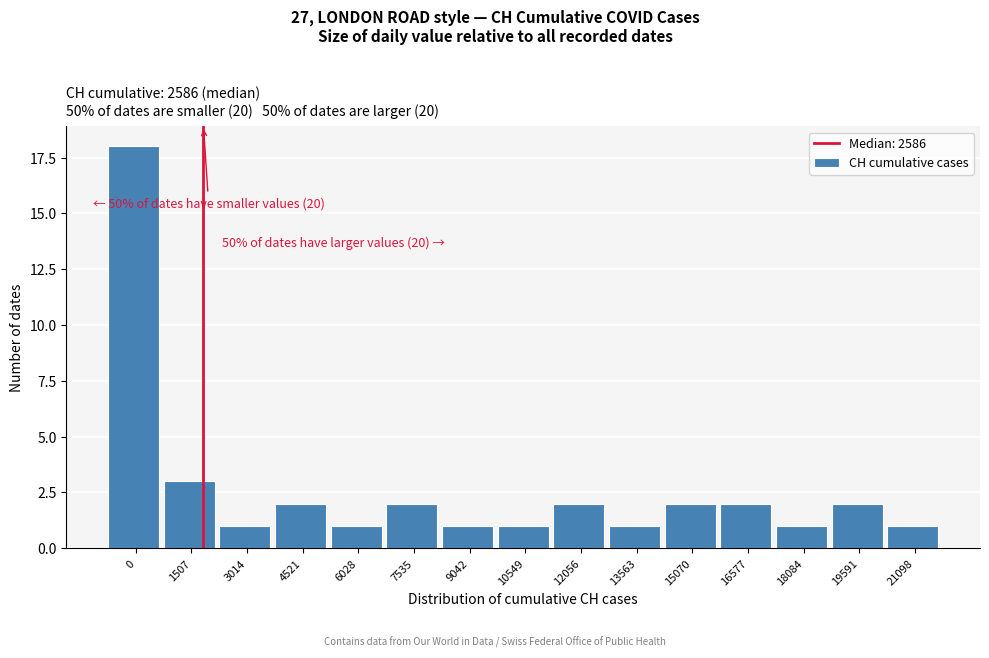

Reading right to left, what are all the values shown in this chart?

21098=1	19591=2	18084=1	16577=2	15070=2	13563=1	12056=2	10549=1	9042=1	7535=2	6028=1	4521=2	3014=1	1507=3	0=18